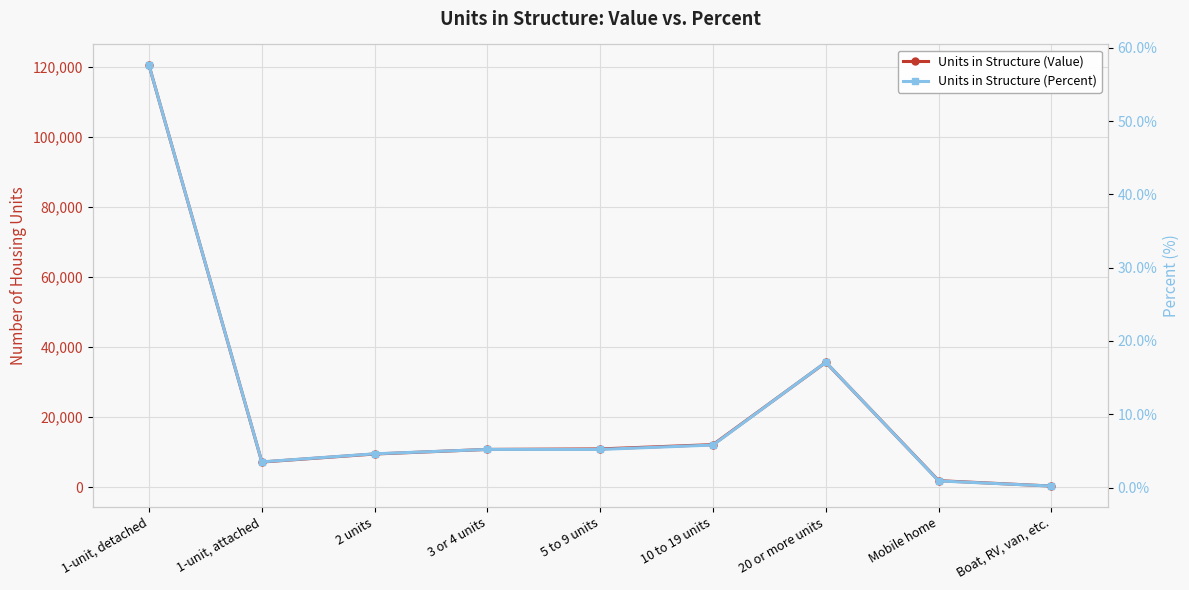

How many lines are shown in the chart?

2